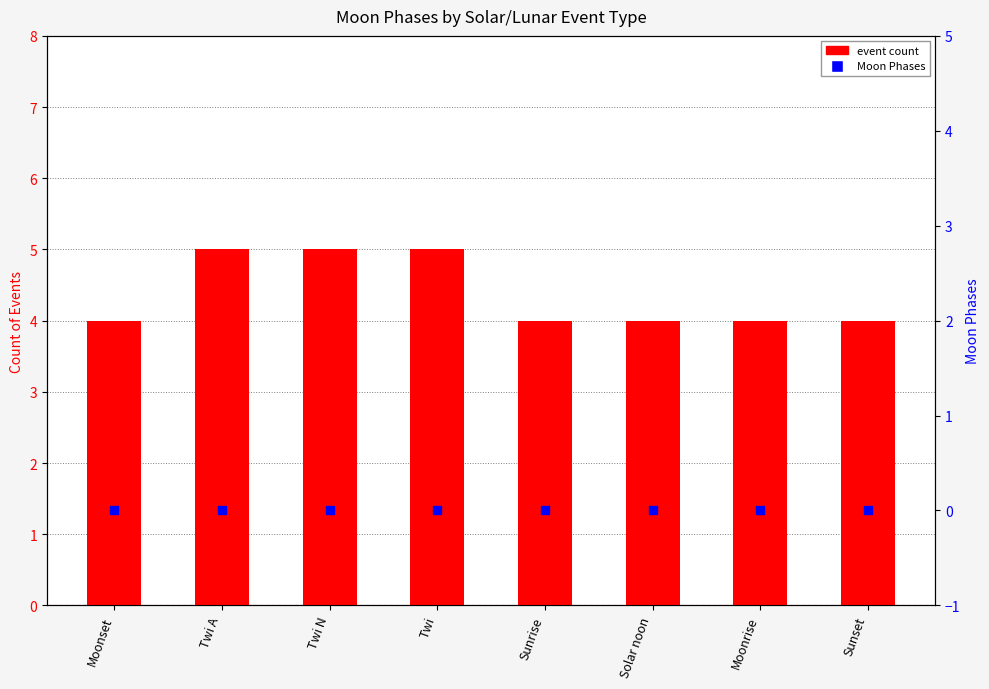

Which series has the largest total across all categories?

event count